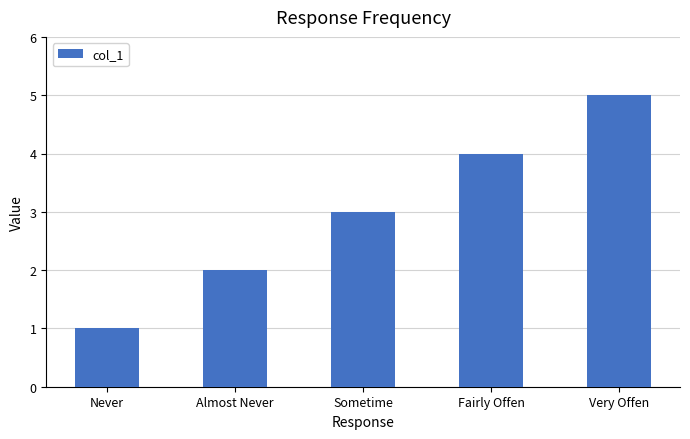

Where is the data nearest to the value 3?

Sometime